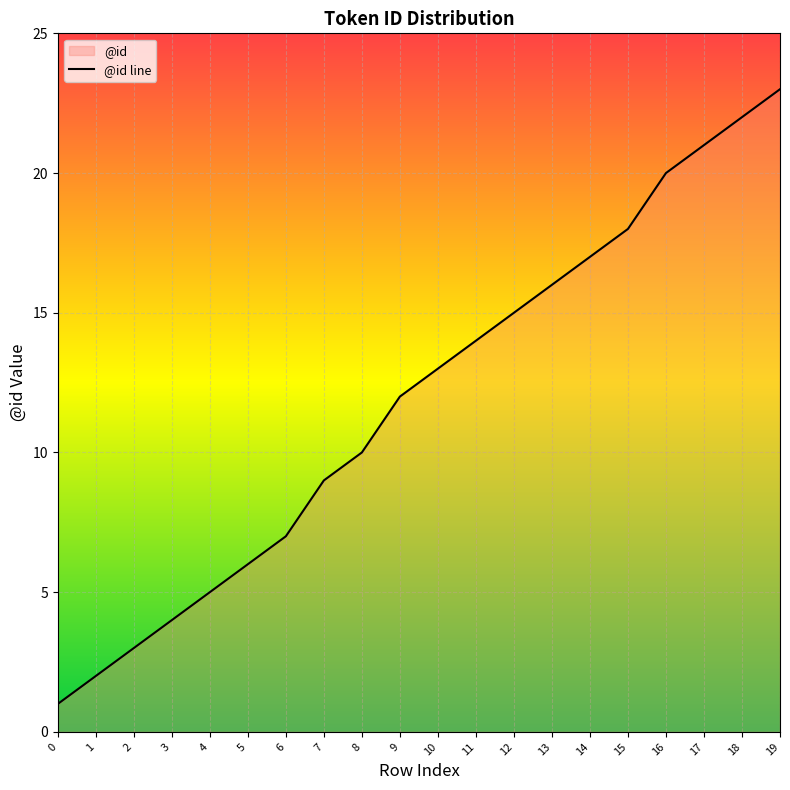

What is the value of the 12th point from the left?

14